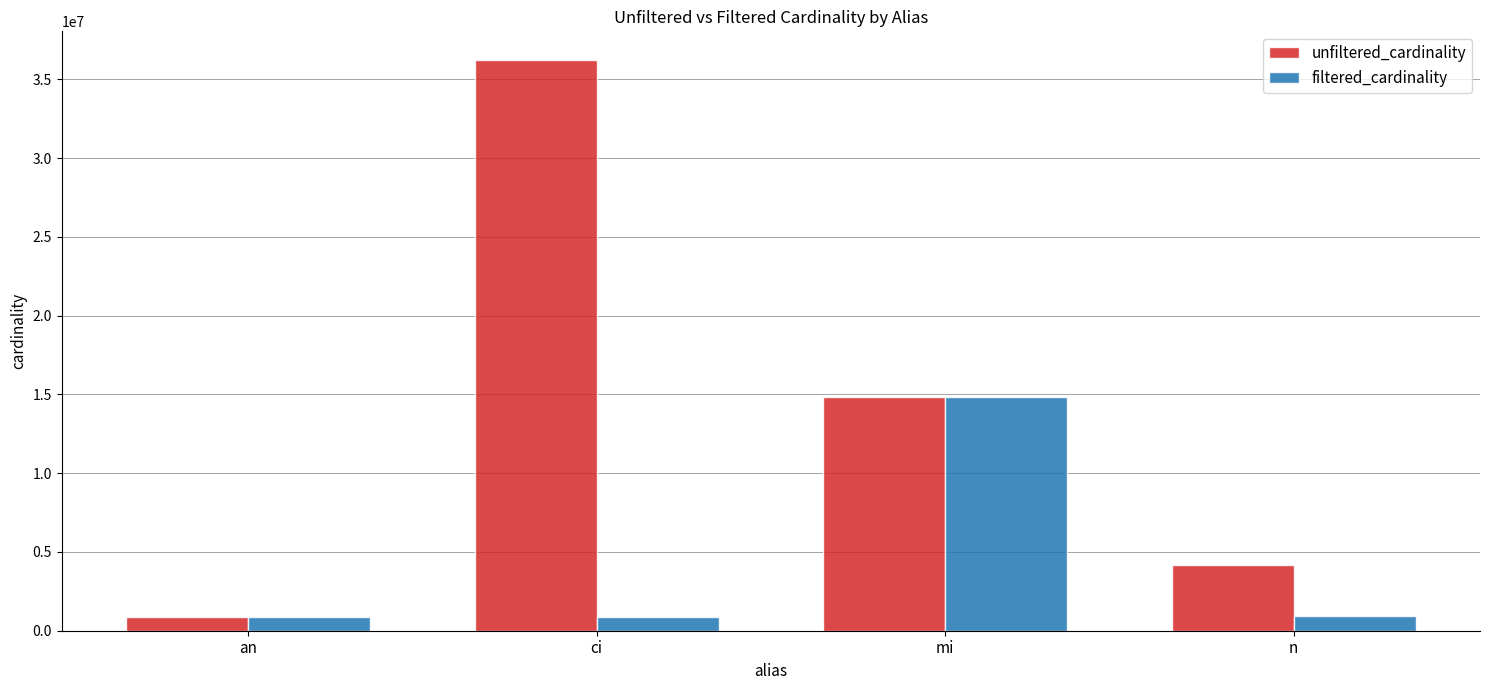

Which series has the largest range (max minus min)?

unfiltered_cardinality